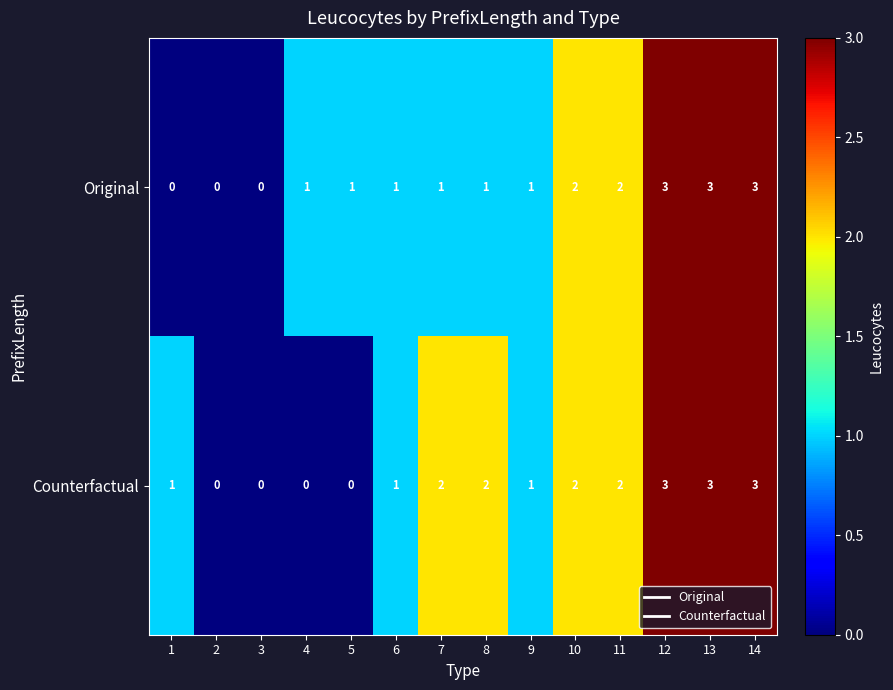

Count the Counterfactual values in the range 0 to 2.

11